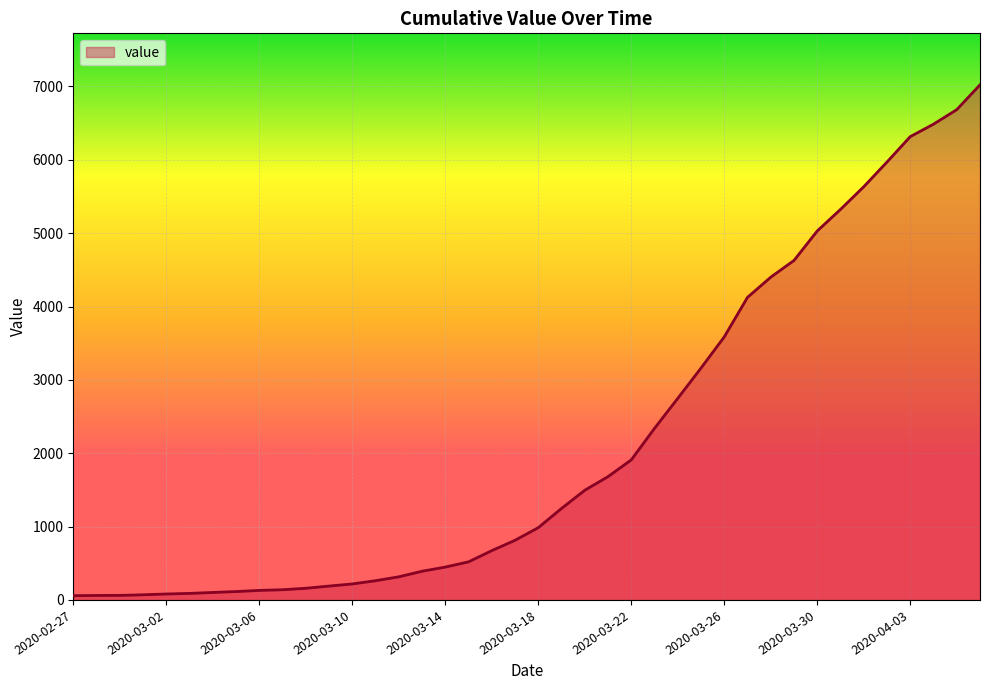

What is the maximum value shown in the chart?

7022